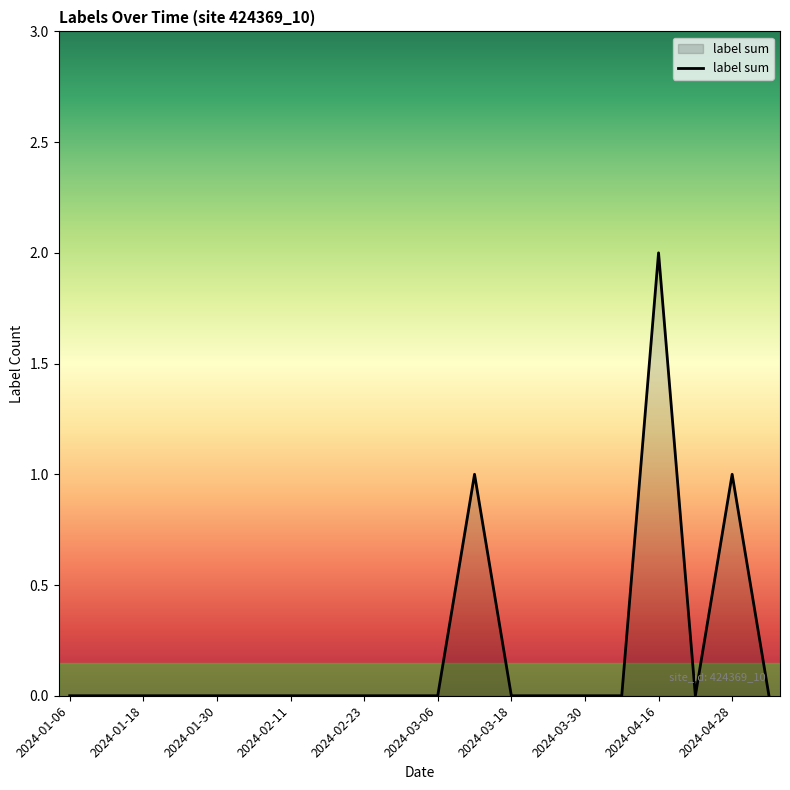

What is the greatest value displayed?

2